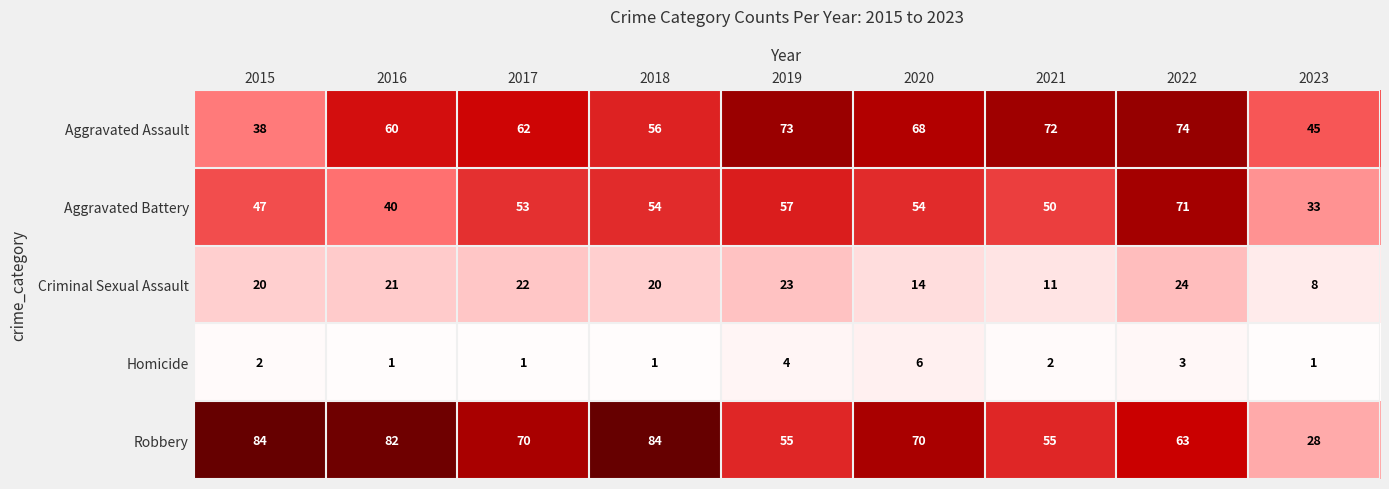

What is the sum of all Aggravated Assault values?

548